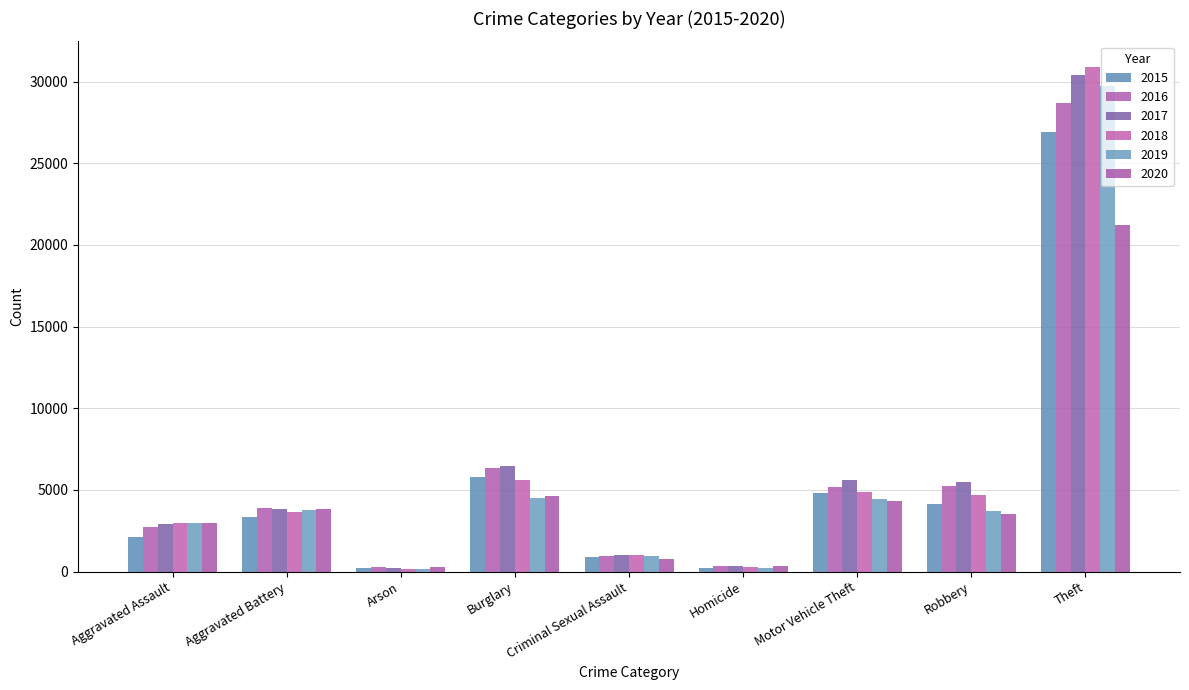

What is the label of the 8th bar from the right?

Aggravated Battery